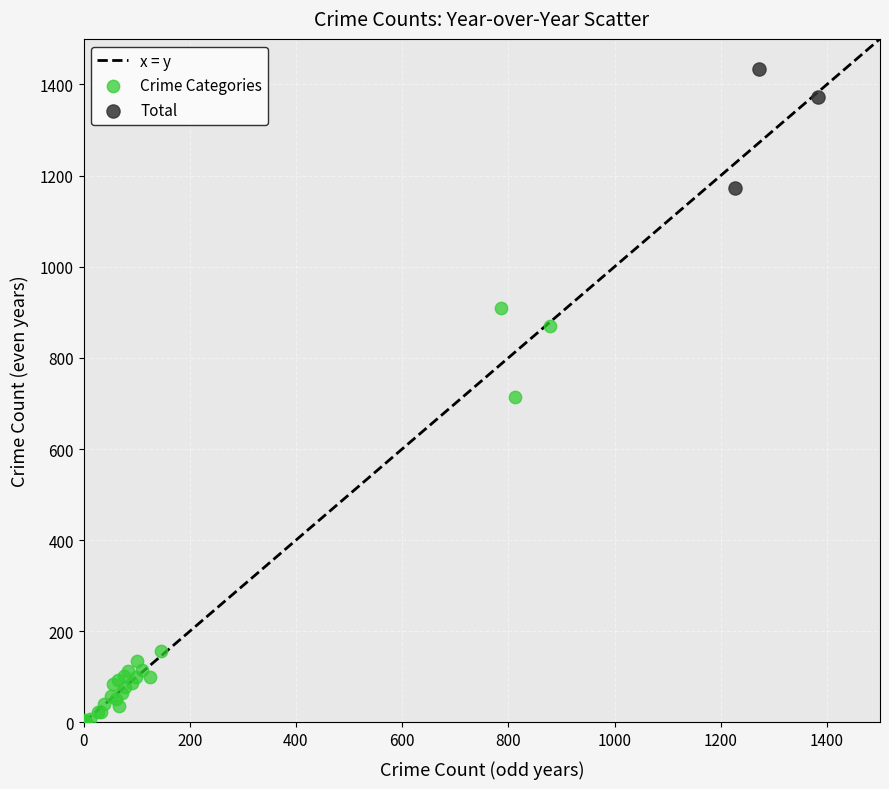

Which series reaches the maximum Y coordinate?

Total